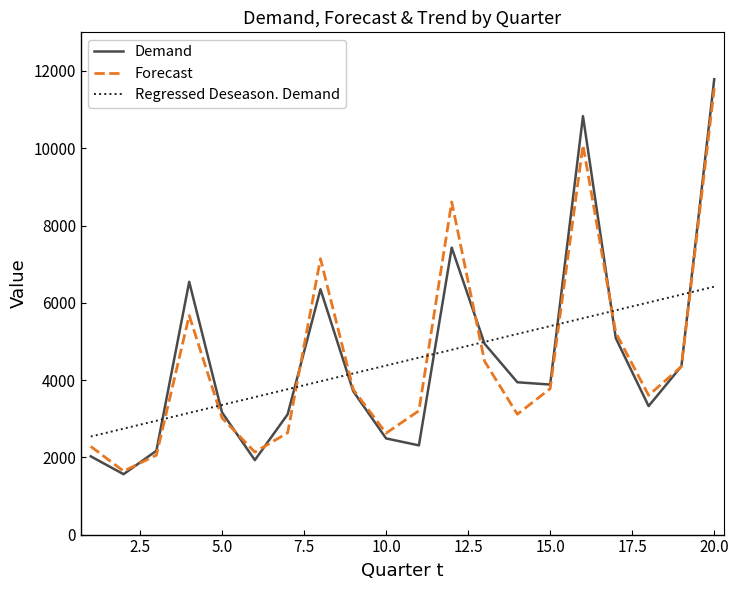

What is the smallest value displayed?

1563.0